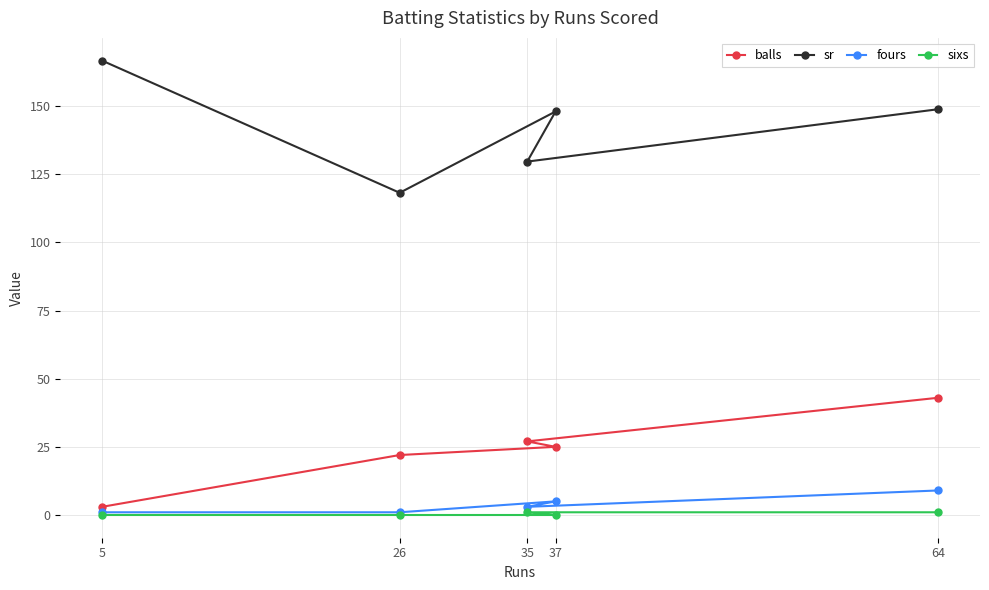

What is the total value across all series at 37?

178.0